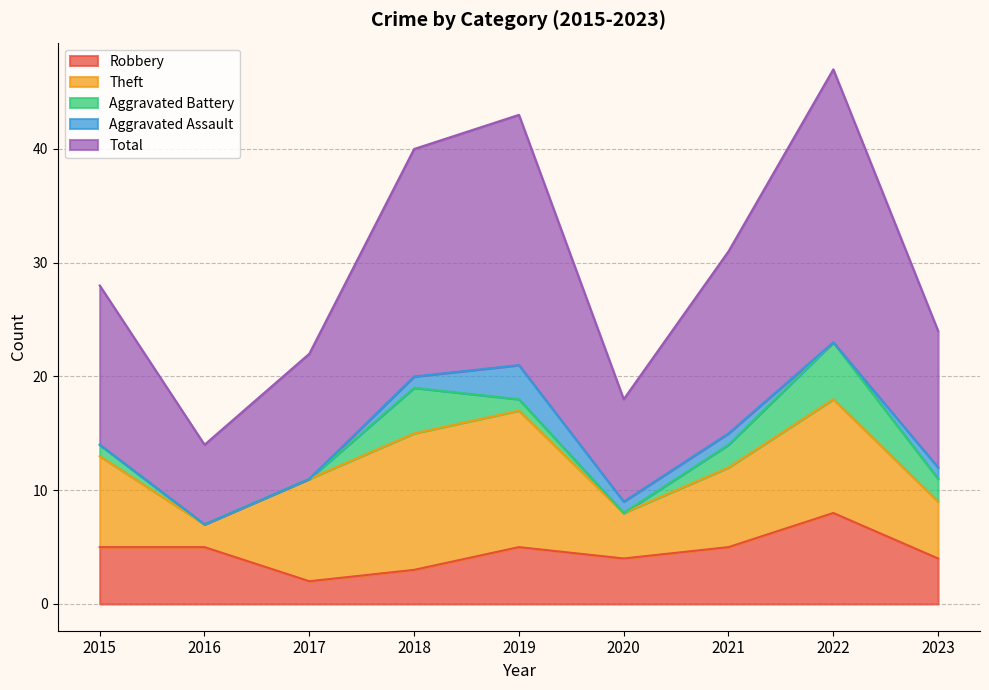

List the series in order of their peak value, highest first.

Total, Theft, Robbery, Aggravated Battery, Aggravated Assault